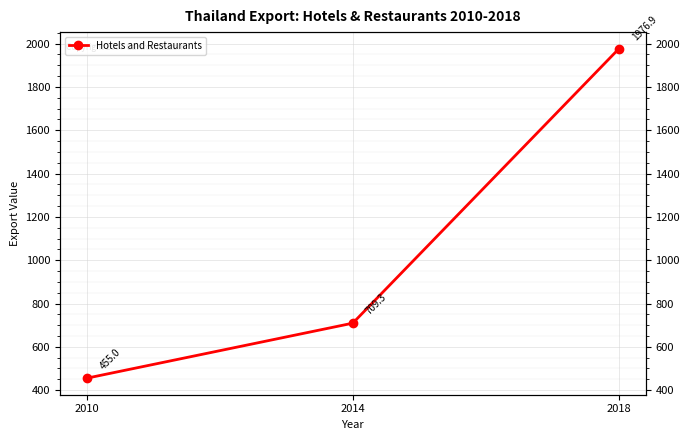

Which has a higher value, 2018 or 2014?

2018